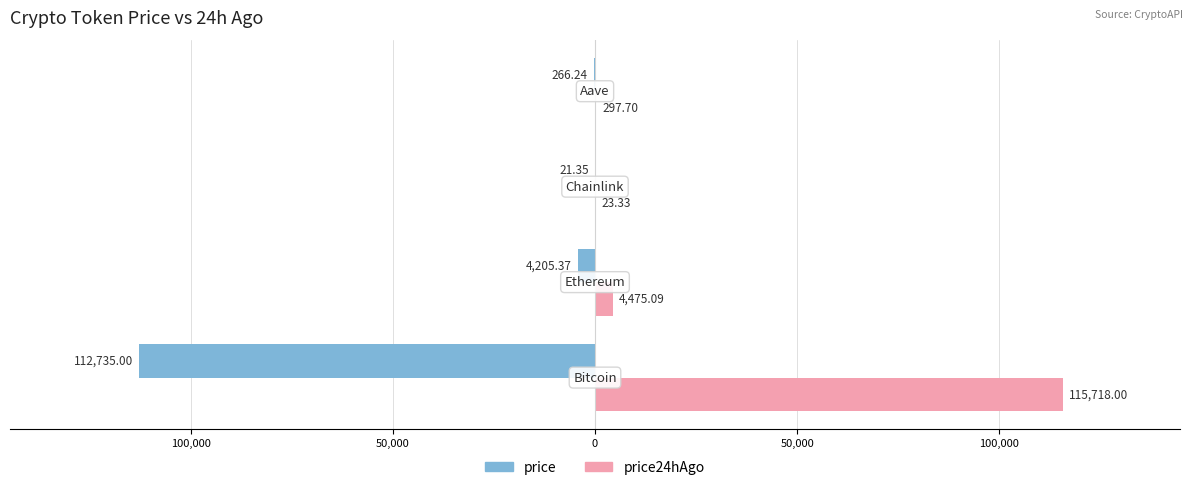

Reading left to right, what are all the values shown in this chart?

price: 150,000=-112735.0	100,000=-4205.4	50,000=-21.4	0=-266.2
price24hAgo: 150,000=115718.0	100,000=4475.1	50,000=23.3	0=297.7